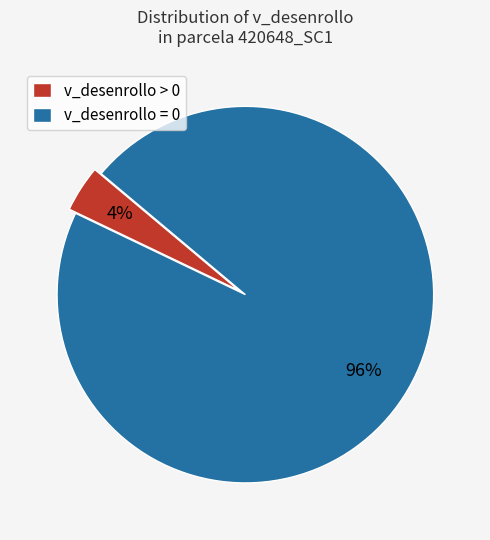

What is the largest slice in the pie chart?

v_desenrollo = 0